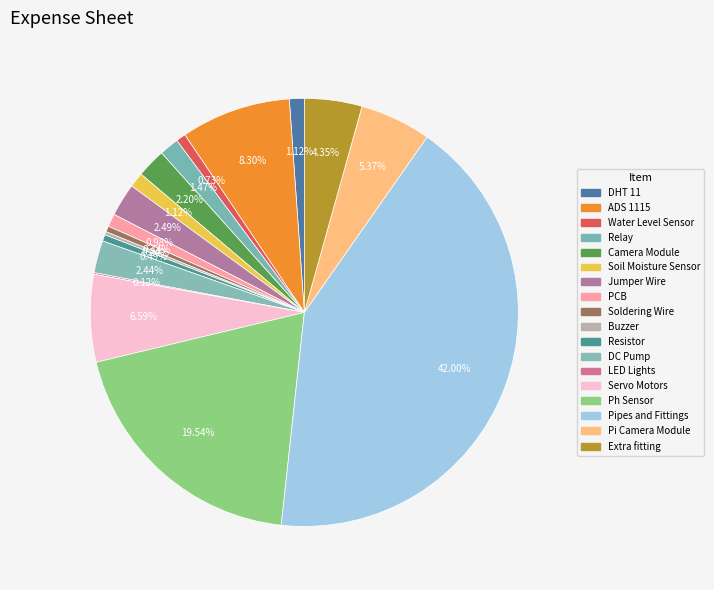

How many segments does this pie chart have?

18